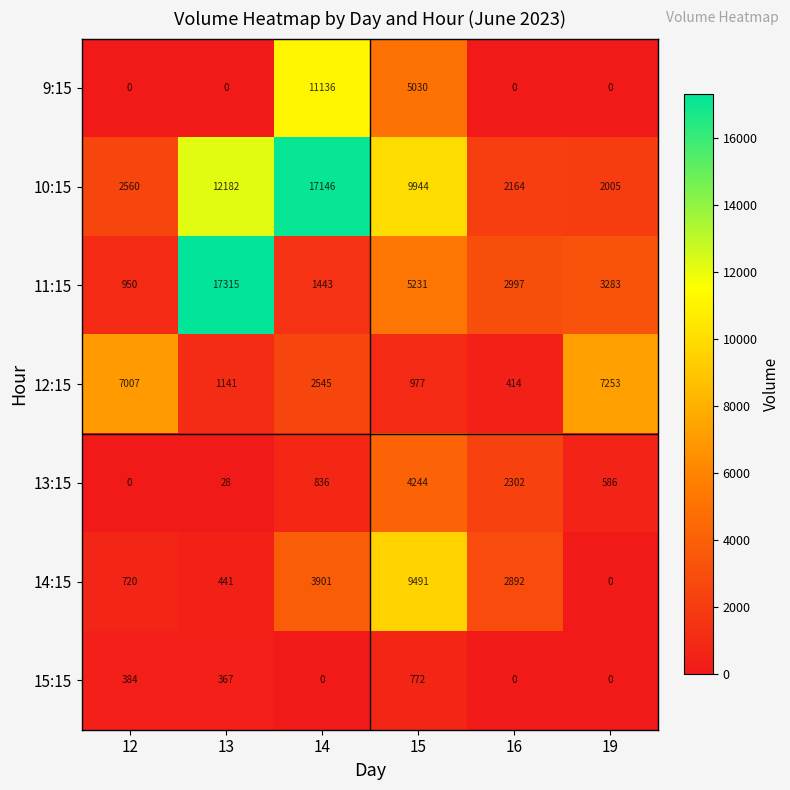

At which category is the sum across all series the highest?

14